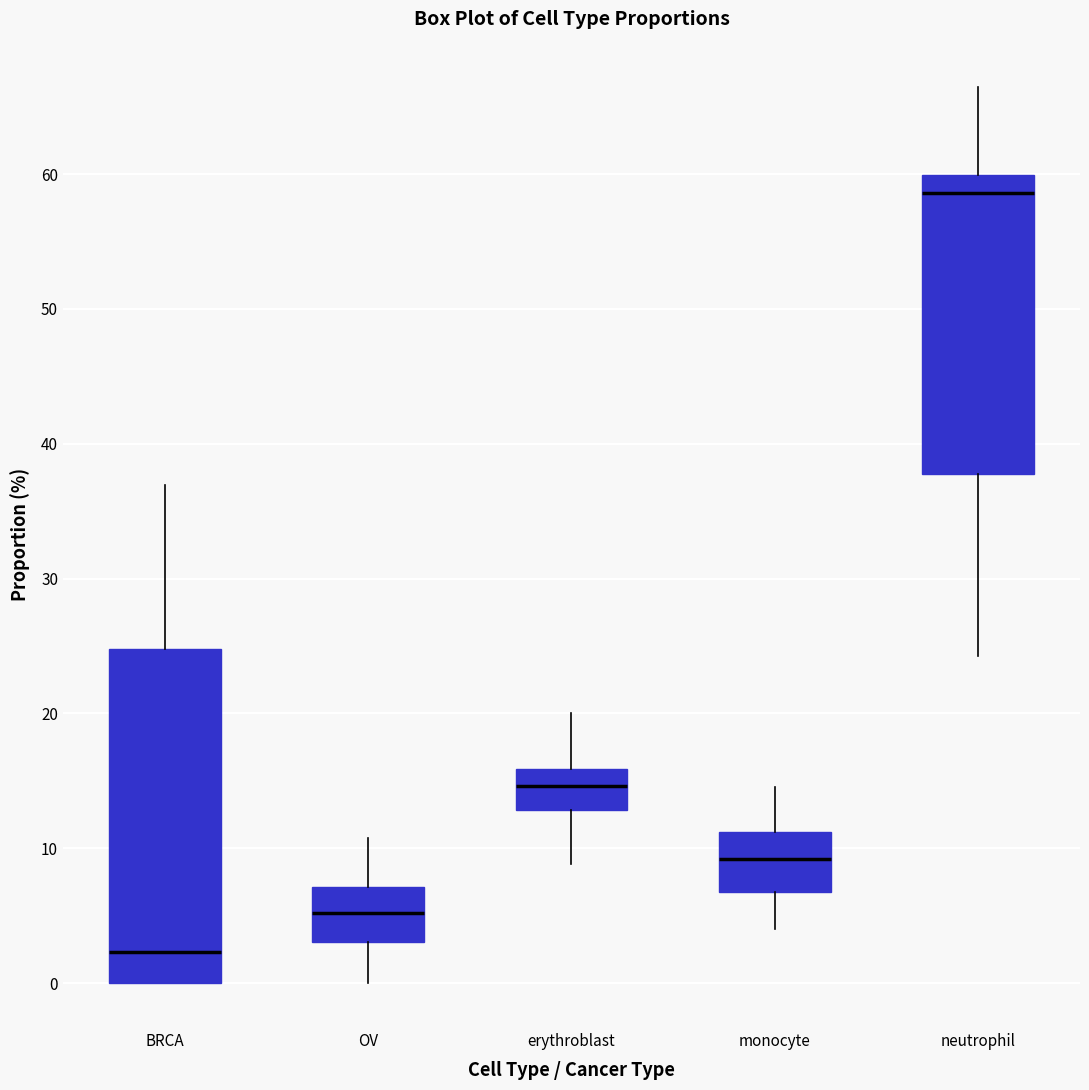

Where is the lower edge of the box for BRCA on the y-axis? The values are not printed on the chart, so give them approximately, as read against the axis.

0